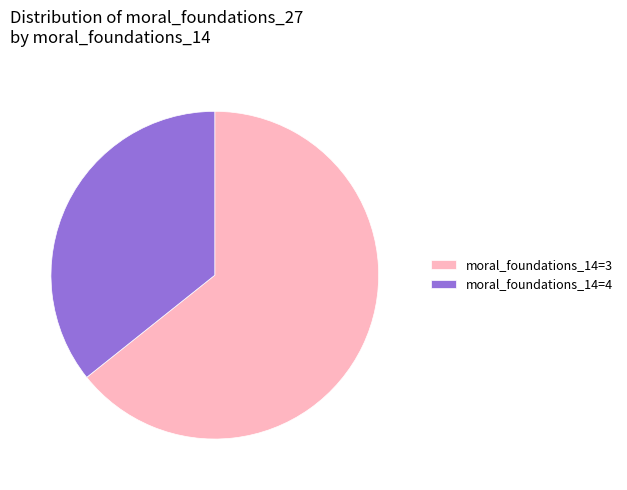

Does any single category account for the majority?

Yes